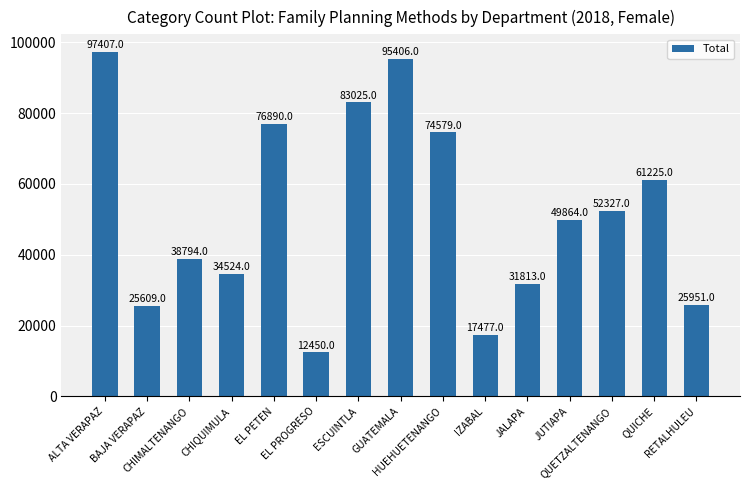

What position from the left is JALAPA?

11